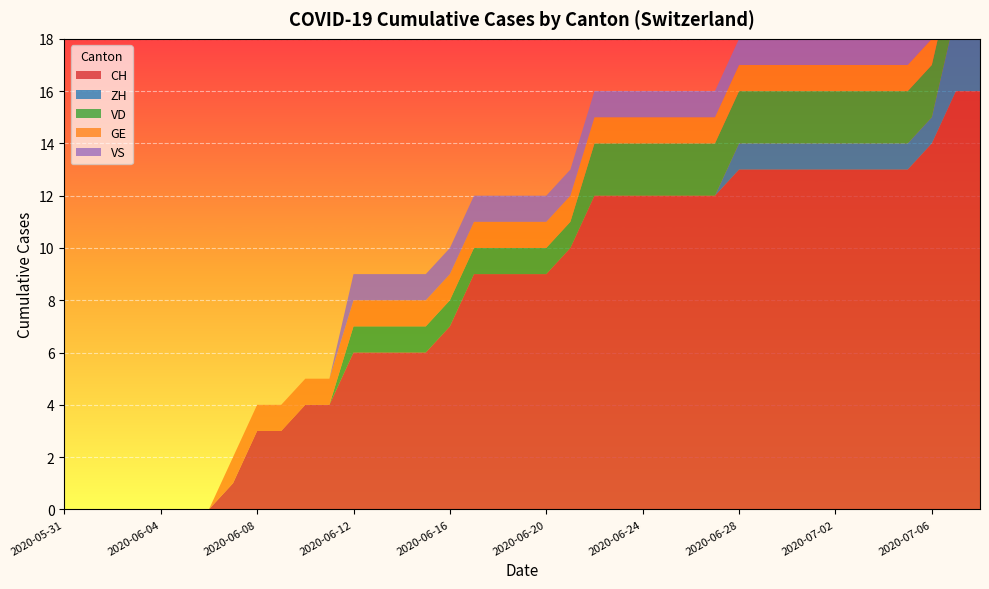

Reading right to left, transcribe all the data shown in this chart.

CH: 2020-07-08=16	2020-07-07=16	2020-07-06=14	2020-07-05=13	2020-07-04=13	2020-07-03=13	2020-07-02=13	2020-07-01=13	2020-06-30=13	2020-06-29=13	2020-06-28=13	2020-06-27=12	2020-06-26=12	2020-06-25=12	2020-06-24=12	2020-06-23=12	2020-06-22=12	2020-06-21=10	2020-06-20=9	2020-06-19=9	2020-06-18=9	2020-06-17=9	2020-06-16=7	2020-06-15=6	2020-06-14=6	2020-06-13=6	2020-06-12=6	2020-06-11=4	2020-06-10=4	2020-06-09=3	2020-06-08=3	2020-06-07=1	2020-06-06=0	2020-06-05=0	2020-06-04=0	2020-06-03=0	2020-06-02=0	2020-06-01=0	2020-05-31=0
ZH: 2020-07-08=3	2020-07-07=3	2020-07-06=1	2020-07-05=1	2020-07-04=1	2020-07-03=1	2020-07-02=1	2020-07-01=1	2020-06-30=1	2020-06-29=1	2020-06-28=1	2020-06-27=0	2020-06-26=0	2020-06-25=0	2020-06-24=0	2020-06-23=0	2020-06-22=0	2020-06-21=0	2020-06-20=0	2020-06-19=0	2020-06-18=0	2020-06-17=0	2020-06-16=0	2020-06-15=0	2020-06-14=0	2020-06-13=0	2020-06-12=0	2020-06-11=0	2020-06-10=0	2020-06-09=0	2020-06-08=0	2020-06-07=0	2020-06-06=0	2020-06-05=0	2020-06-04=0	2020-06-03=0	2020-06-02=0	2020-06-01=0	2020-05-31=0
VD: 2020-07-08=2	2020-07-07=2	2020-07-06=2	2020-07-05=2	2020-07-04=2	2020-07-03=2	2020-07-02=2	2020-07-01=2	2020-06-30=2	2020-06-29=2	2020-06-28=2	2020-06-27=2	2020-06-26=2	2020-06-25=2	2020-06-24=2	2020-06-23=2	2020-06-22=2	2020-06-21=1	2020-06-20=1	2020-06-19=1	2020-06-18=1	2020-06-17=1	2020-06-16=1	2020-06-15=1	2020-06-14=1	2020-06-13=1	2020-06-12=1	2020-06-11=0	2020-06-10=0	2020-06-09=0	2020-06-08=0	2020-06-07=0	2020-06-06=0	2020-06-05=0	2020-06-04=0	2020-06-03=0	2020-06-02=0	2020-06-01=0	2020-05-31=0
GE: 2020-07-08=1	2020-07-07=1	2020-07-06=1	2020-07-05=1	2020-07-04=1	2020-07-03=1	2020-07-02=1	2020-07-01=1	2020-06-30=1	2020-06-29=1	2020-06-28=1	2020-06-27=1	2020-06-26=1	2020-06-25=1	2020-06-24=1	2020-06-23=1	2020-06-22=1	2020-06-21=1	2020-06-20=1	2020-06-19=1	2020-06-18=1	2020-06-17=1	2020-06-16=1	2020-06-15=1	2020-06-14=1	2020-06-13=1	2020-06-12=1	2020-06-11=1	2020-06-10=1	2020-06-09=1	2020-06-08=1	2020-06-07=1	2020-06-06=0	2020-06-05=0	2020-06-04=0	2020-06-03=0	2020-06-02=0	2020-06-01=0	2020-05-31=0
VS: 2020-07-08=1	2020-07-07=1	2020-07-06=1	2020-07-05=1	2020-07-04=1	2020-07-03=1	2020-07-02=1	2020-07-01=1	2020-06-30=1	2020-06-29=1	2020-06-28=1	2020-06-27=1	2020-06-26=1	2020-06-25=1	2020-06-24=1	2020-06-23=1	2020-06-22=1	2020-06-21=1	2020-06-20=1	2020-06-19=1	2020-06-18=1	2020-06-17=1	2020-06-16=1	2020-06-15=1	2020-06-14=1	2020-06-13=1	2020-06-12=1	2020-06-11=0	2020-06-10=0	2020-06-09=0	2020-06-08=0	2020-06-07=0	2020-06-06=0	2020-06-05=0	2020-06-04=0	2020-06-03=0	2020-06-02=0	2020-06-01=0	2020-05-31=0